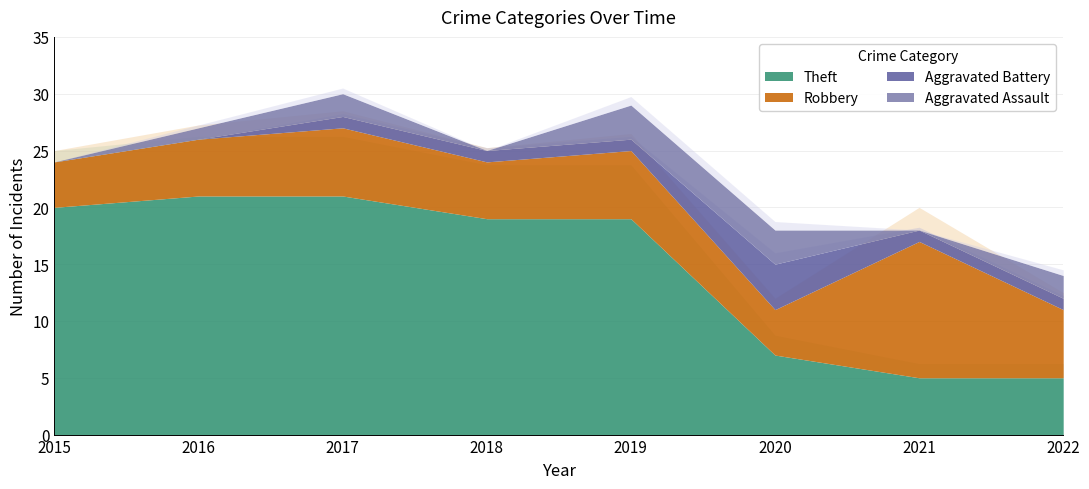

In Robbery, how many points are lower than both neighbors (excluding endpoints)?

2